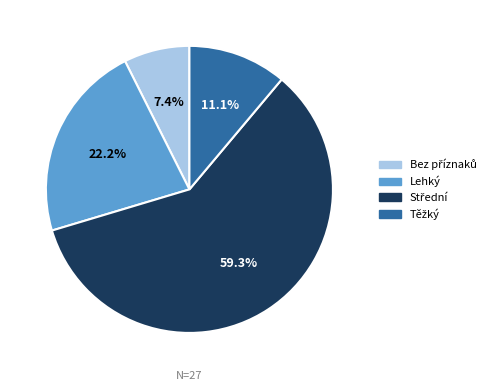

Is there any slice that represents more than half of the pie?

Yes